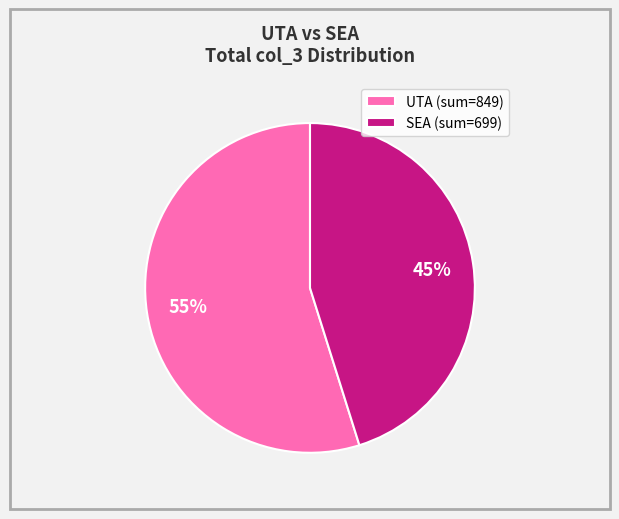

Is the sum of UTA (sum=849) and SEA (sum=699) greater than half?

Yes